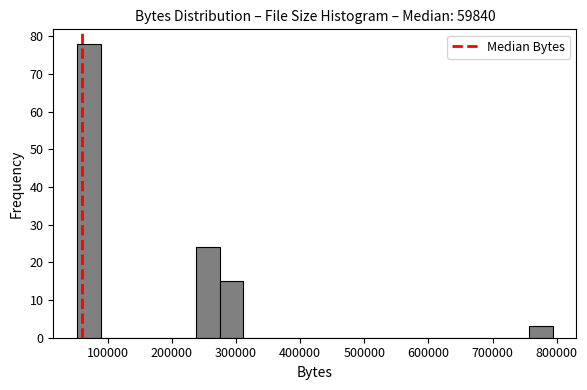

Around what value on the x-axis is the tallest bar? Give the approximate position of its centre, as read against the axis.

70000